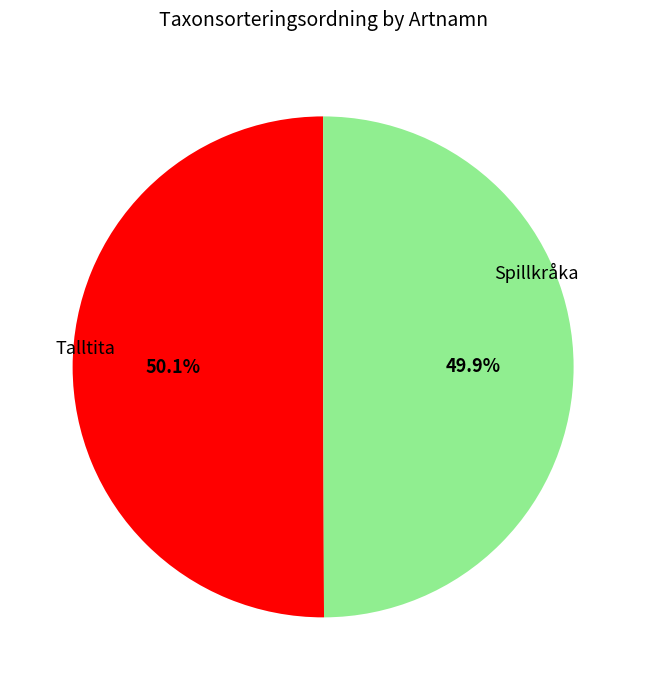

To the nearest percent, what portion does Spillkråka represent?

50%